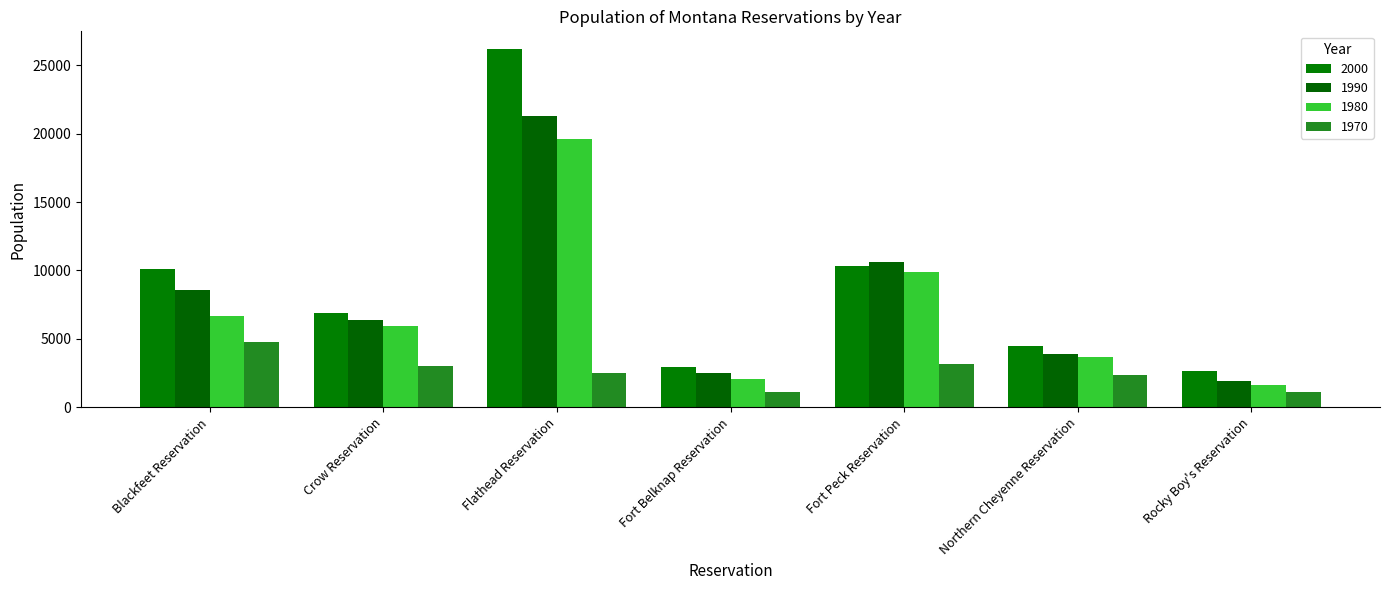

At how many categories does at least one series exceed 13758?

1